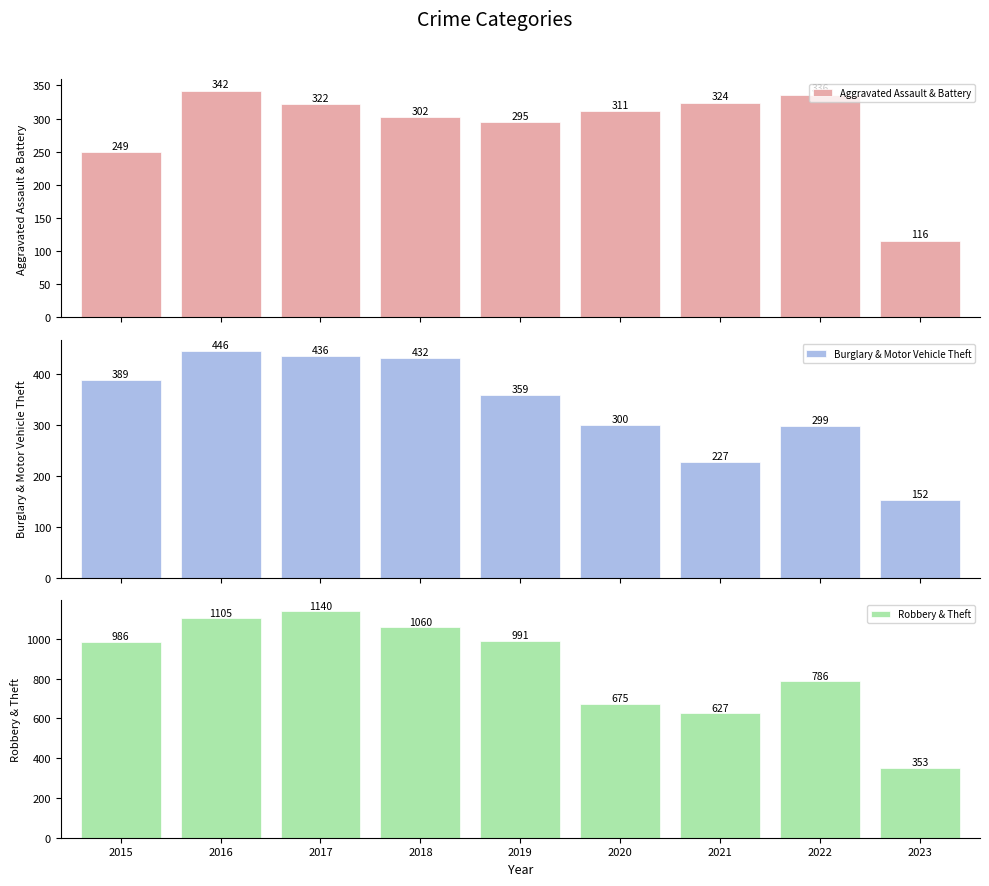

How many data points does each series have?

9